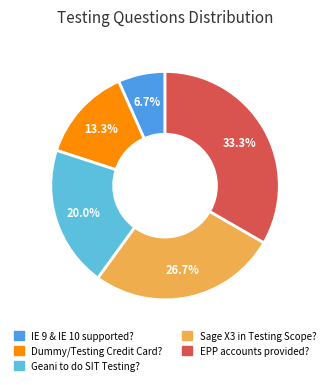

How many segments does this pie chart have?

5